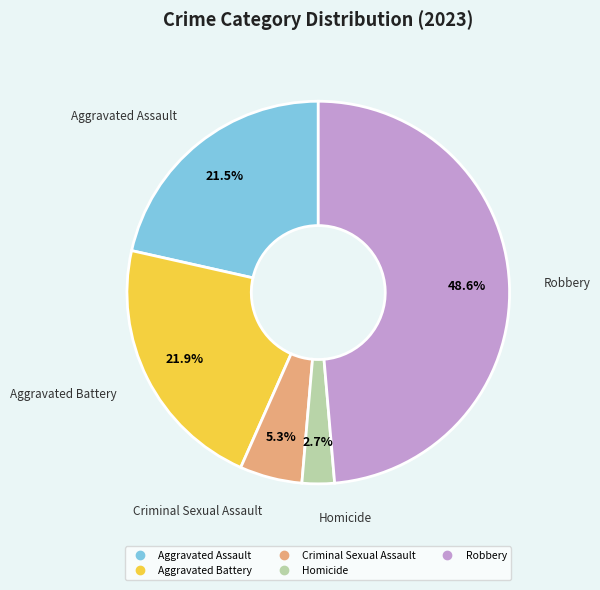

Which category has the biggest portion of the pie?

Robbery